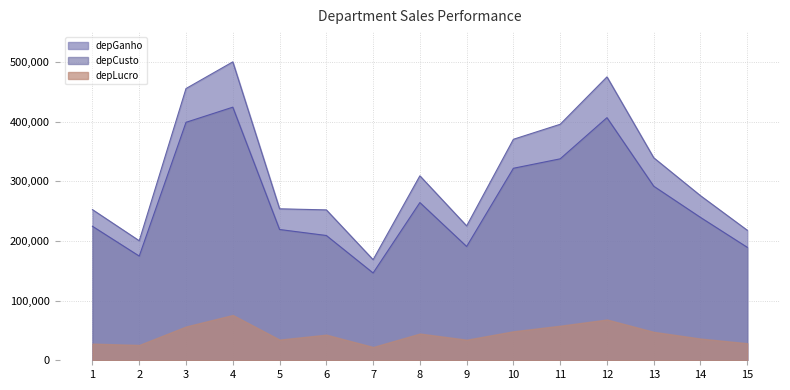

What are all the series names shown in the legend?

depGanho, depCusto, depLucro